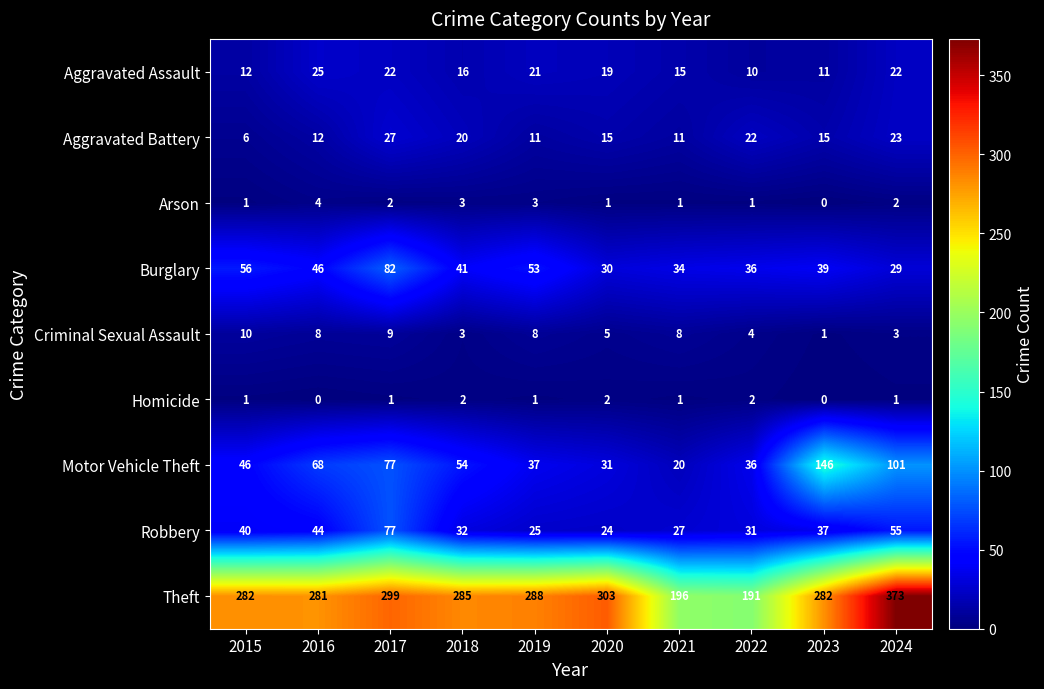

True or false: Burglary has a value of 41 at 2018.

True